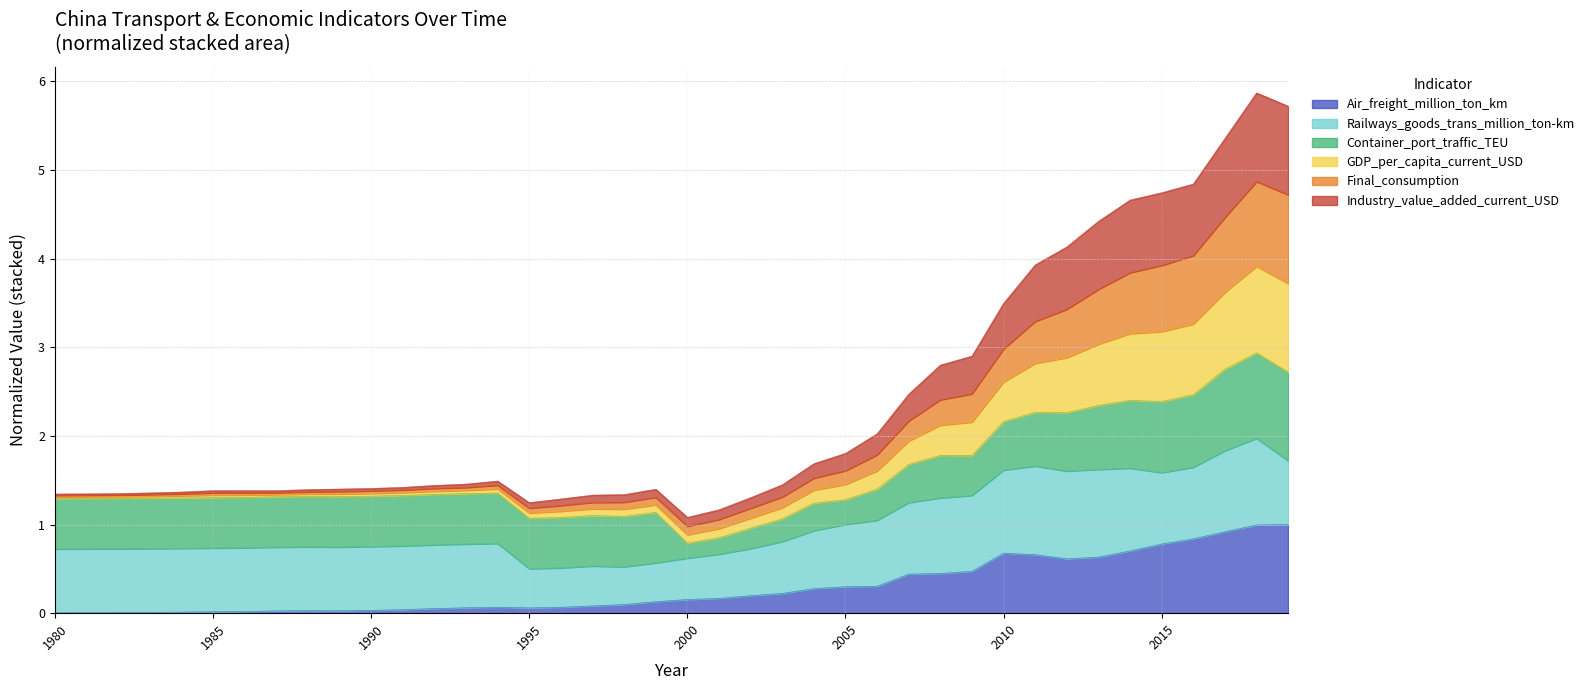

What is the highest value of the Air_freight_million_ton_km series?

1.0